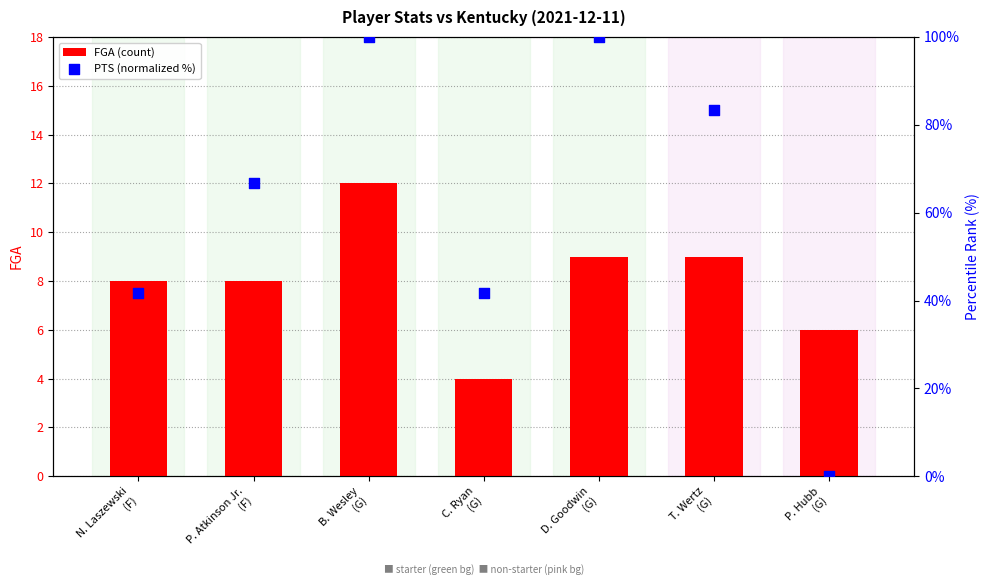

What are all the series names shown in the legend?

FGA (count), PTS (normalized %)